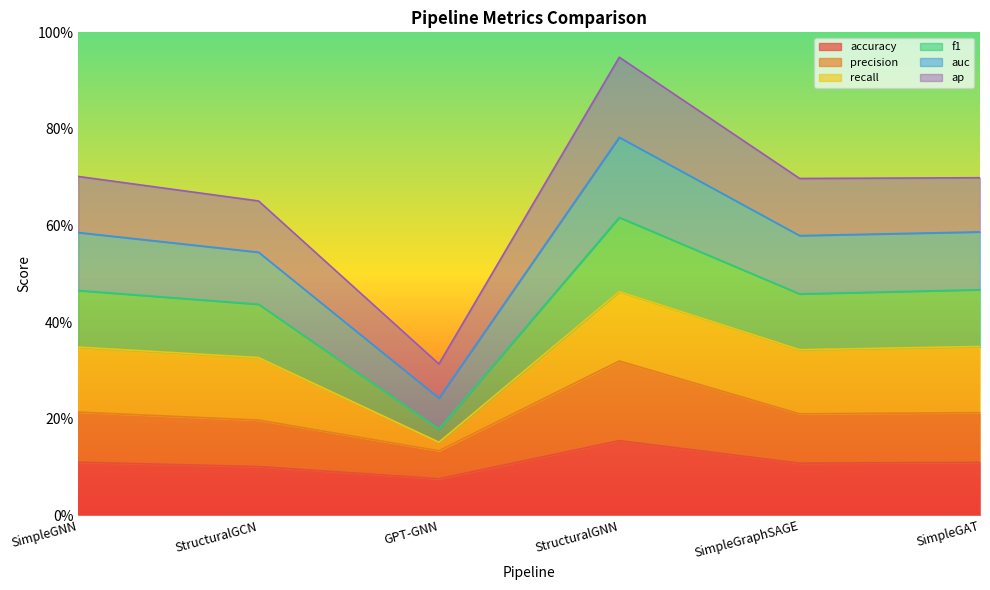

True or false: precision and auc cross at least once.

False